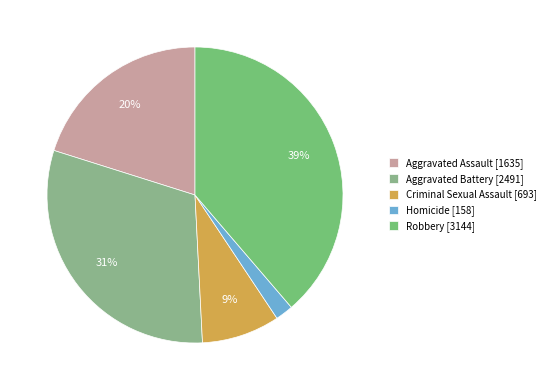

What percentage is the Aggravated Battery slice, to the nearest percent?

31%